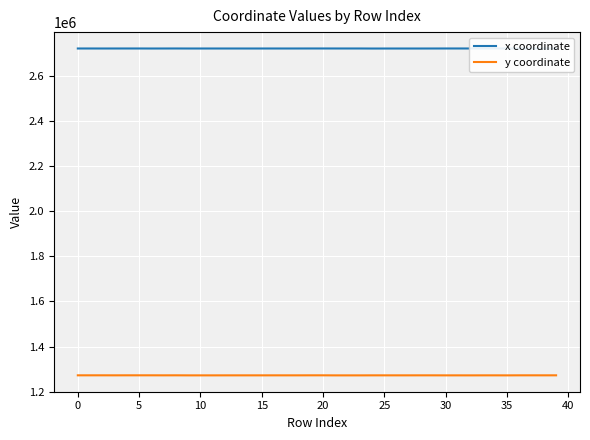

In x coordinate, how many points are lower than both neighbors (excluding endpoints)?

11